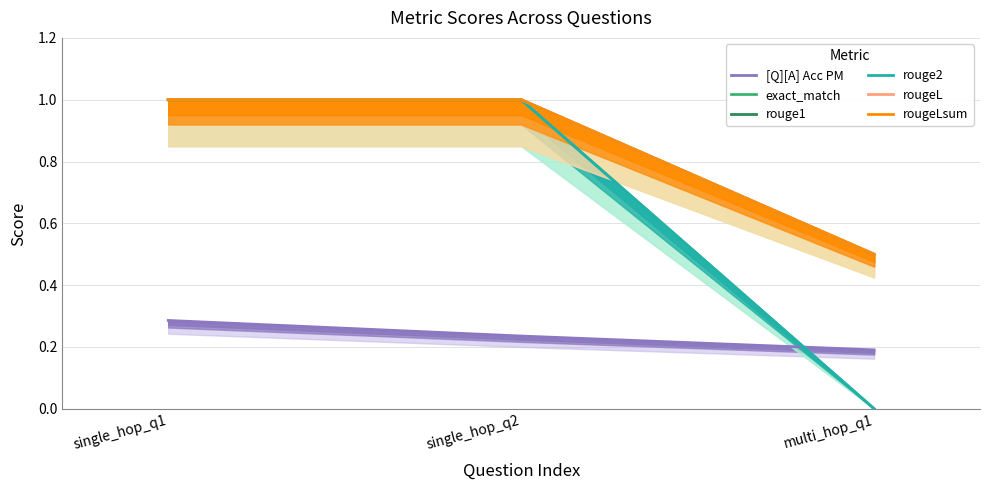

True or false: rougeL has a value of 0.5 at multi_hop_q1.

True